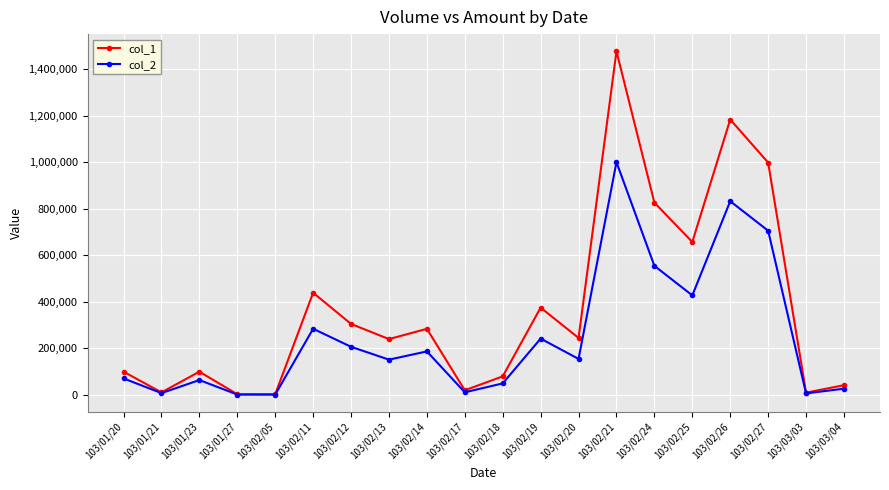

At which label does col_1 first exceed 245000?

103/02/11